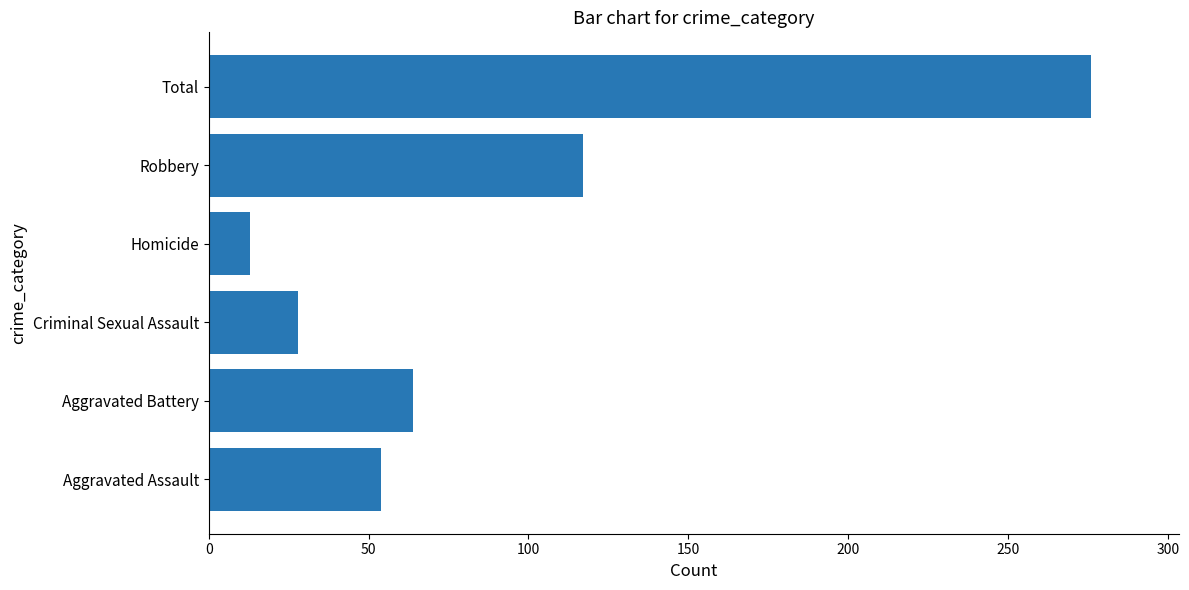

The chart shows a value of 61 at Total. True or false?

False